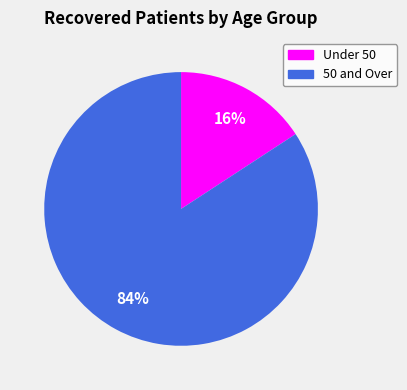

Count the number of slices in the pie.

2